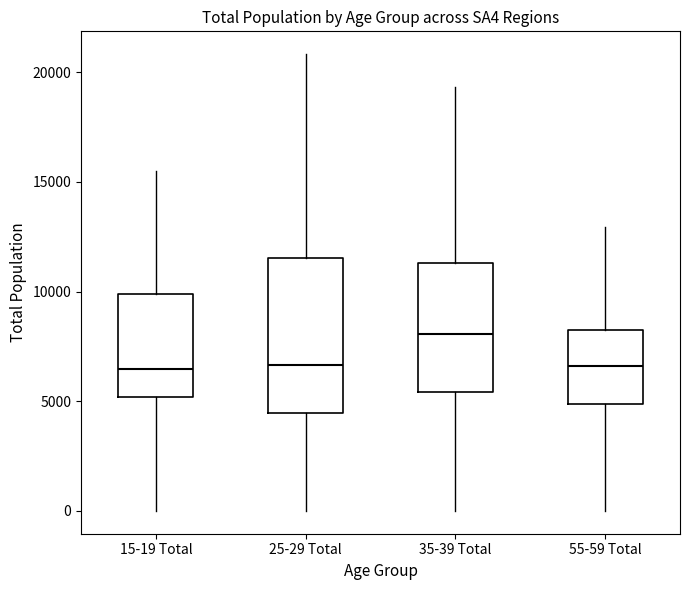

Reading left to right, read every box against the y-axis: the position of its median line, the range the box covers, and the ends of its whiskers. The values are not printed on the chart, so give them approximately, as read against the axis.

15-19 Total: median 6500, box 5000 to 10000, whiskers 0 to 15500
25-29 Total: median 6500, box 4500 to 11500, whiskers 0 to 21000
35-39 Total: median 8000, box 5500 to 11500, whiskers 0 to 19500
55-59 Total: median 6500, box 5000 to 8500, whiskers 0 to 13000